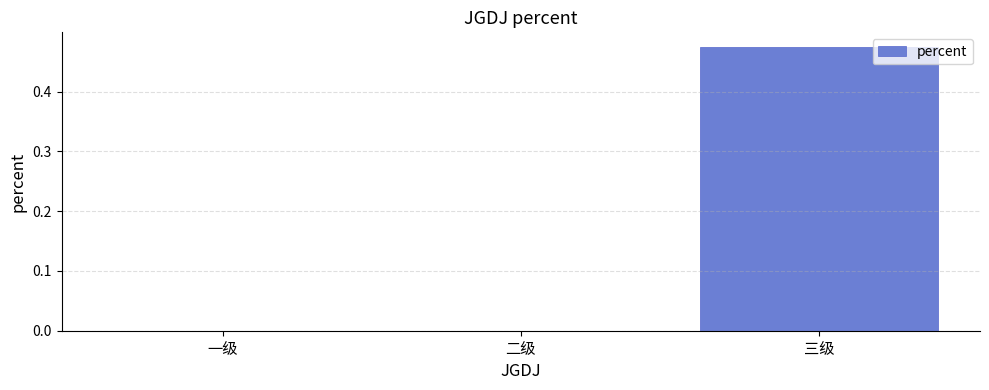

Between 三级 and 一级, which is larger?

三级